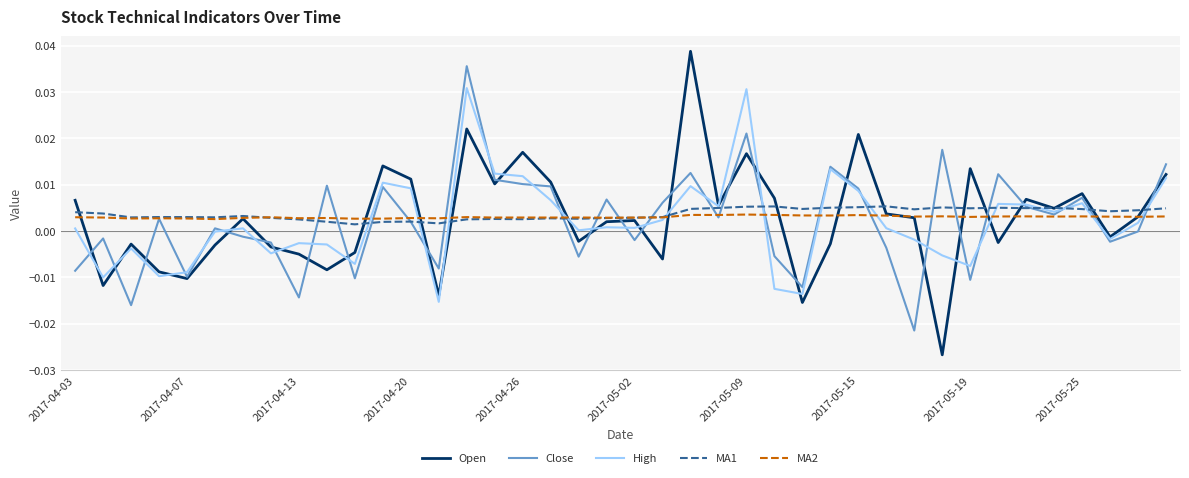

Does the chart display data point markers on the line(s)?

No